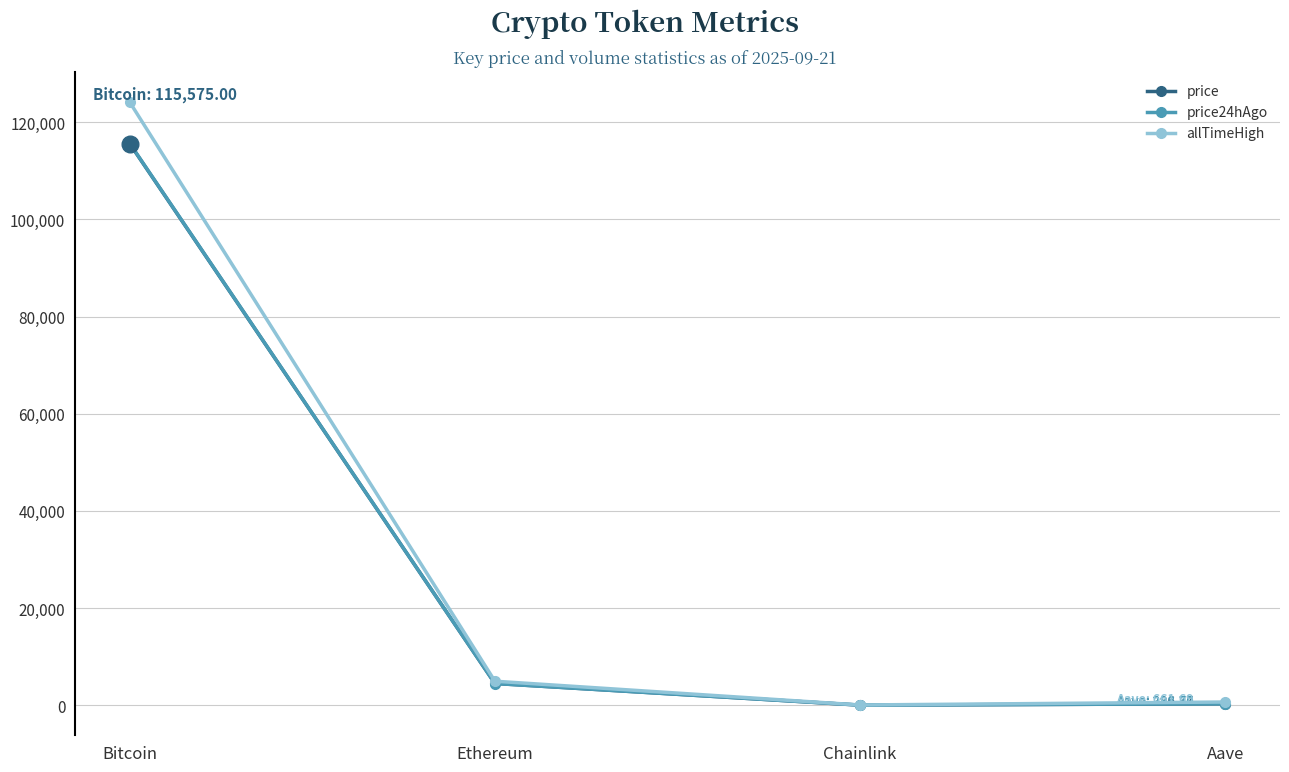

At which category does price24hAgo reach its first local valley?

Chainlink